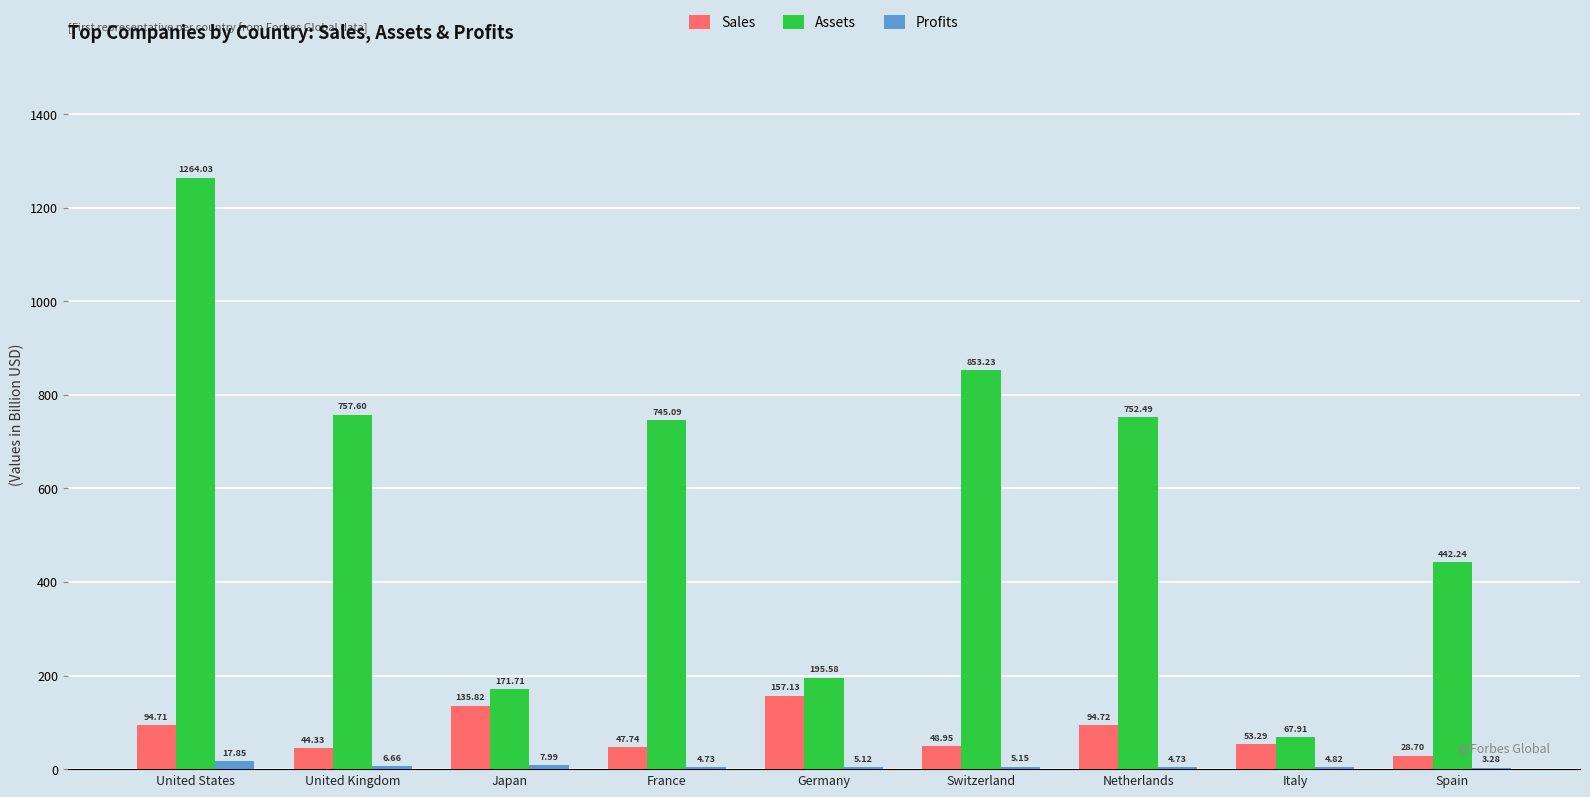

Where does the Sales series first go above 53?

United States